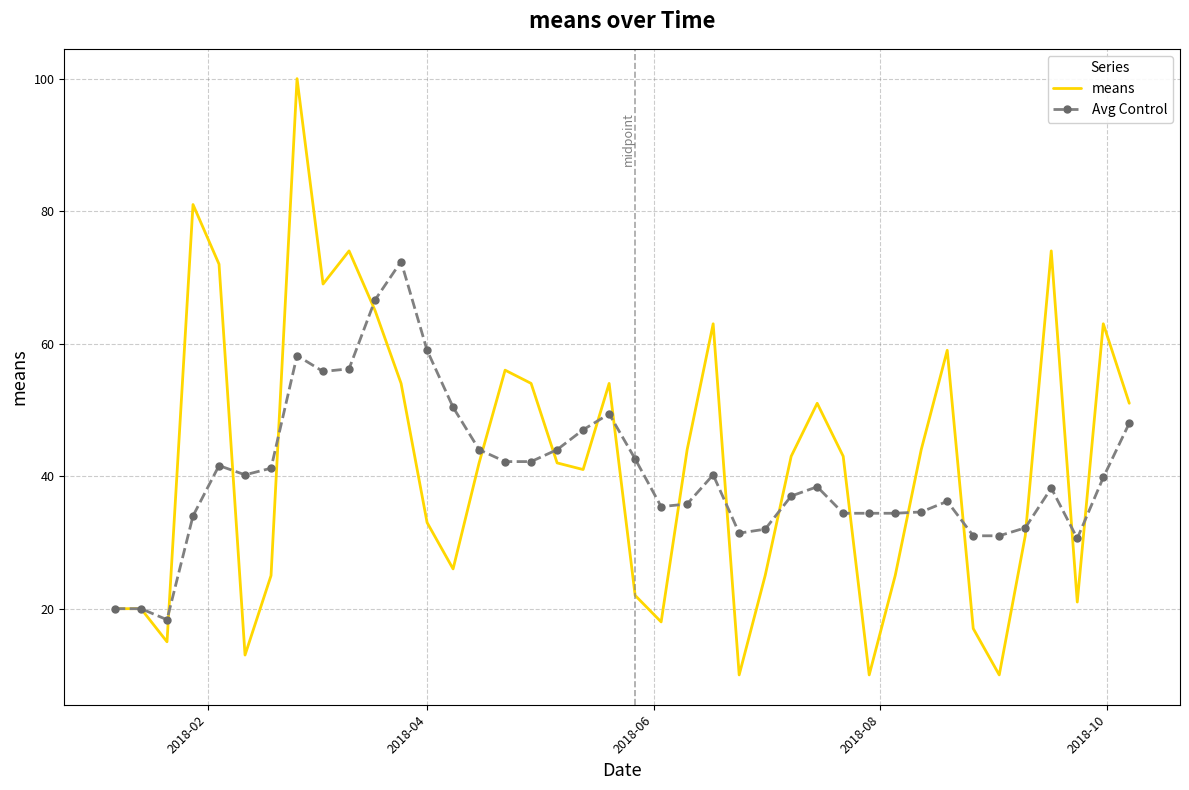

What is the maximum value shown in the chart?

100.0